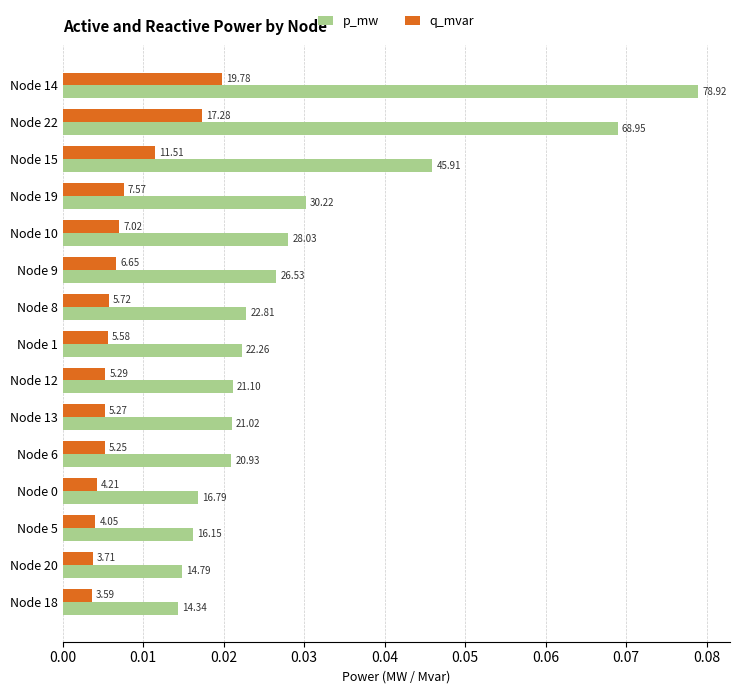

What is the difference between the maximum and minimum values in the p_mw series?

0.1